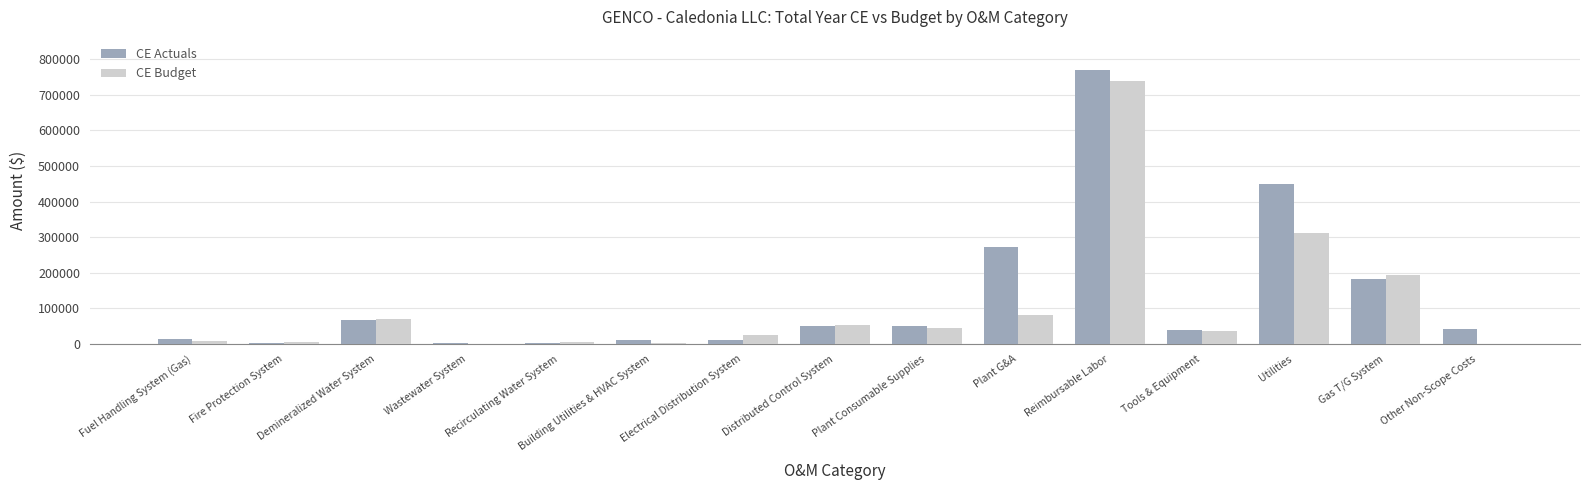

The CE Budget series shows 86650.4 at Distributed Control System. True or false?

False